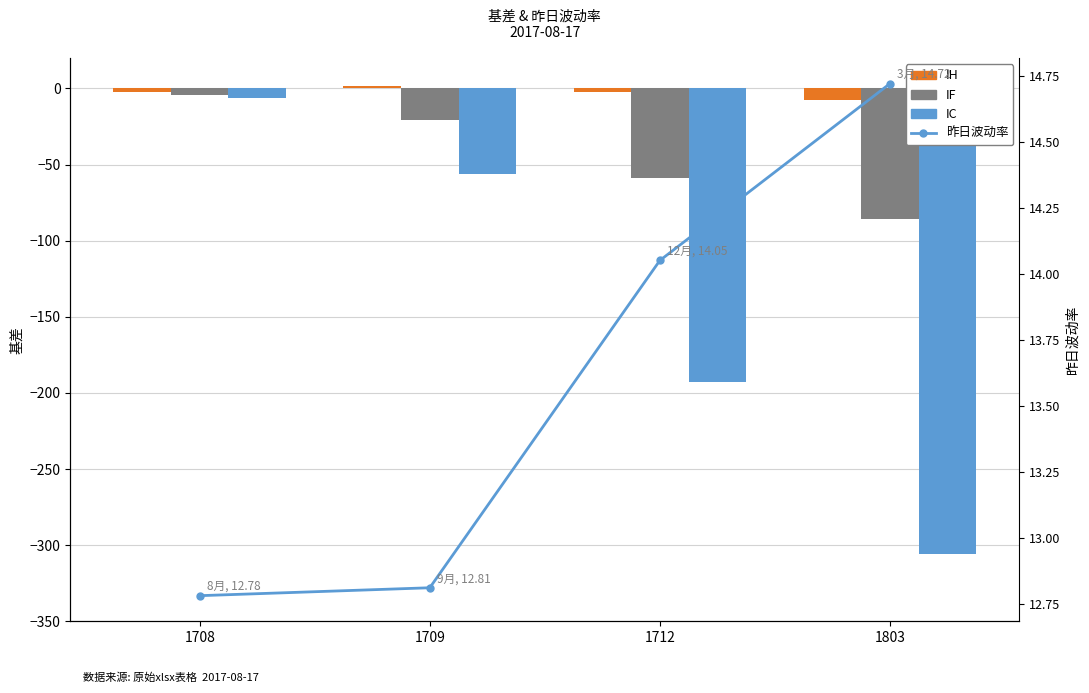

List the series in order of their peak value, highest first.

昨日波动率, IH, IF, IC